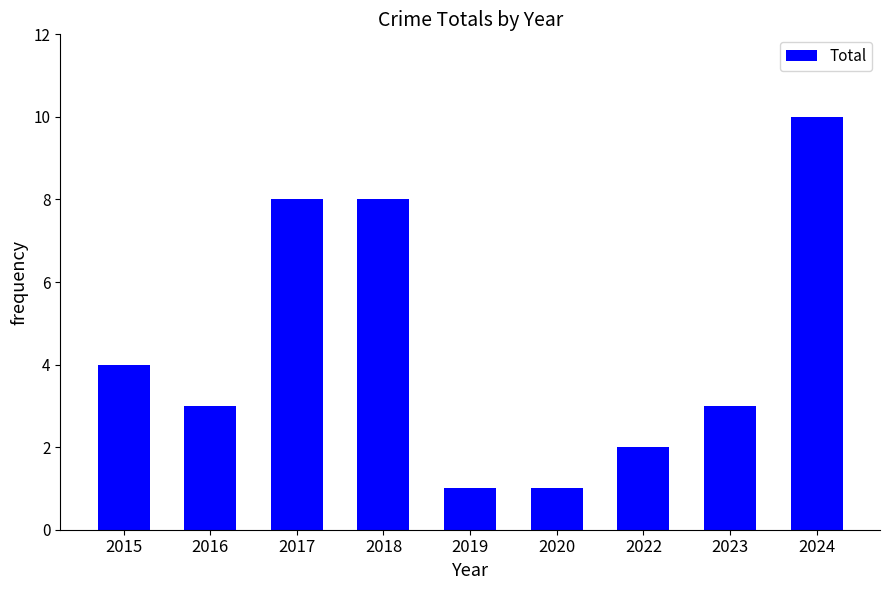

The value at 2018 is 8. True or false?

True